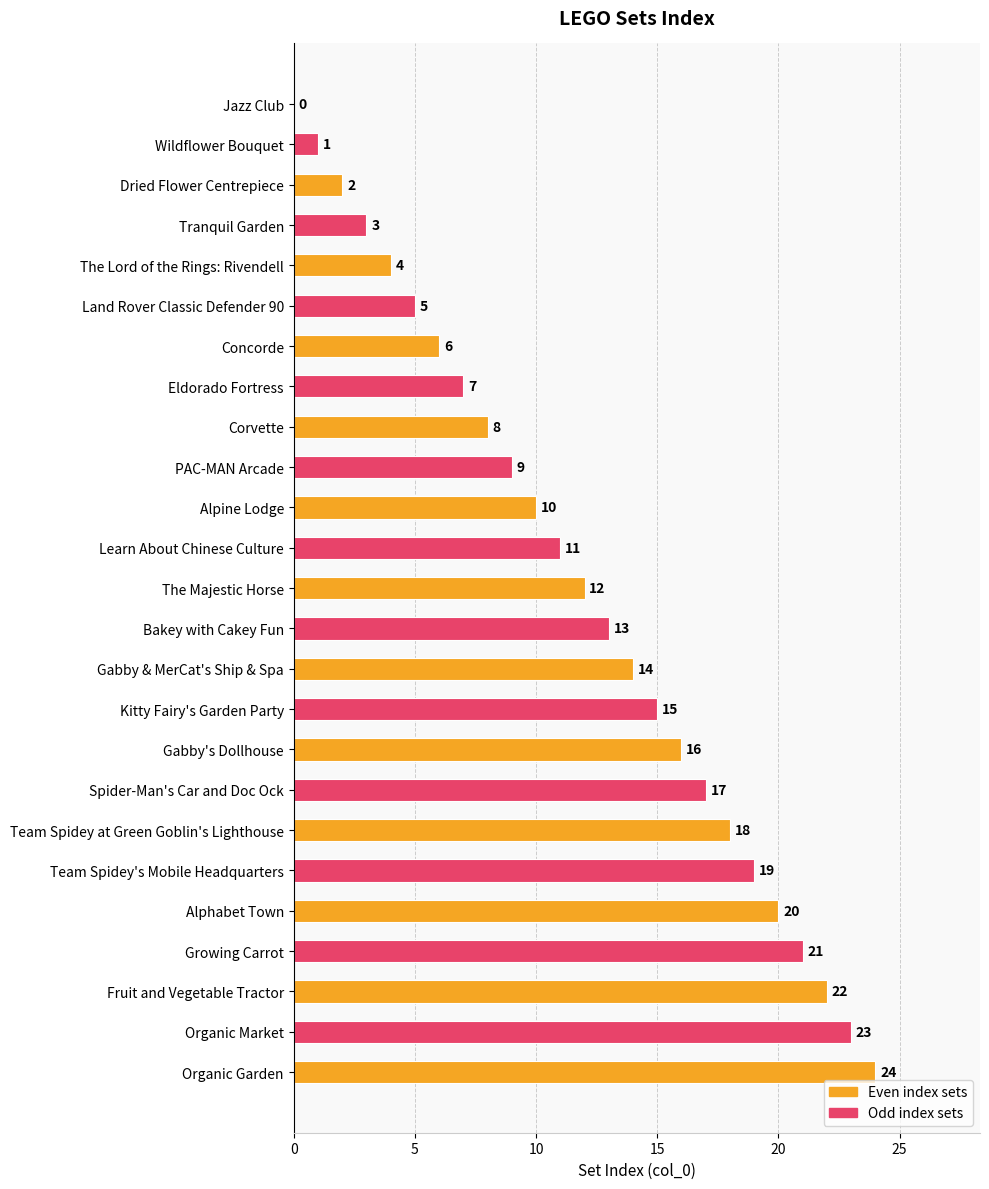

What is the greatest value displayed?

24